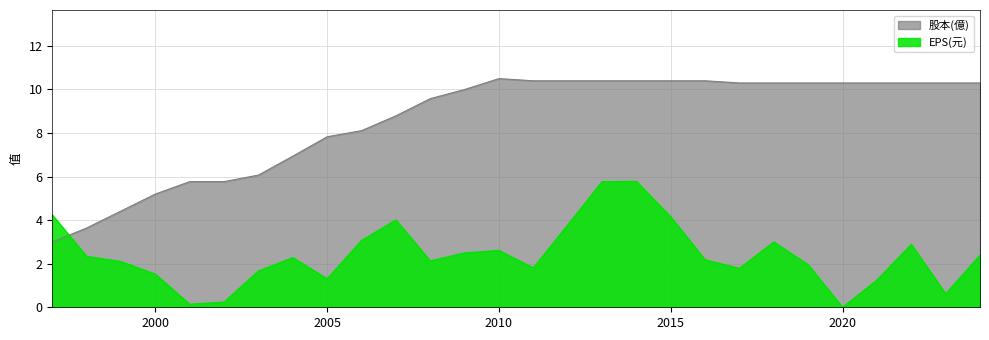

Which series has the largest range (max minus min)?

股本(億)